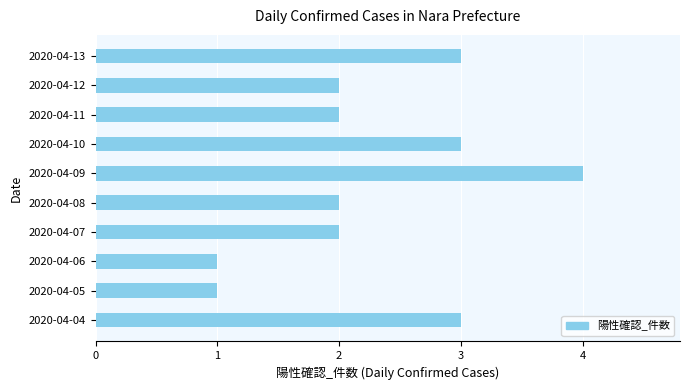

Are the bars horizontal?

Yes